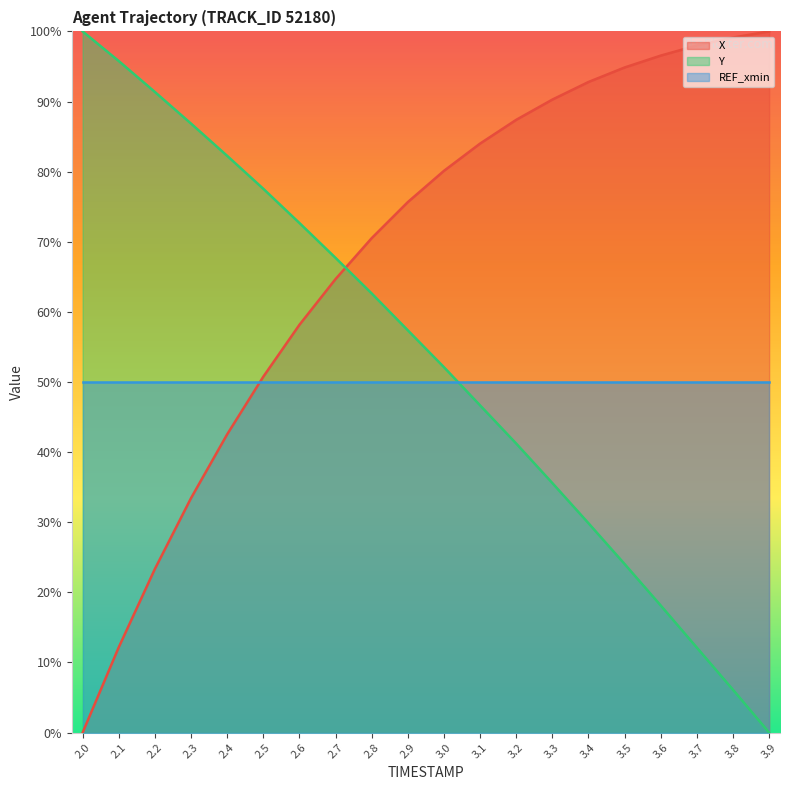

At how many categories does at least one series exceed 51?

20